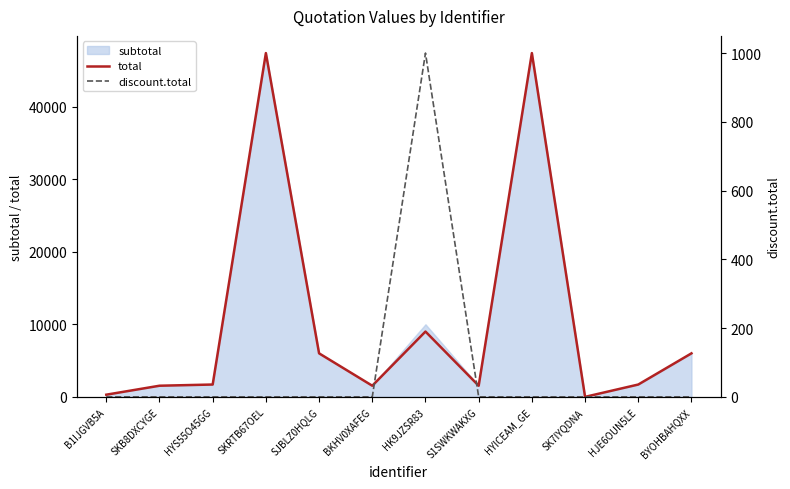

What is the difference between the discount.total values at HK9JZSR83 and B1IJGVB5A?

1000.0